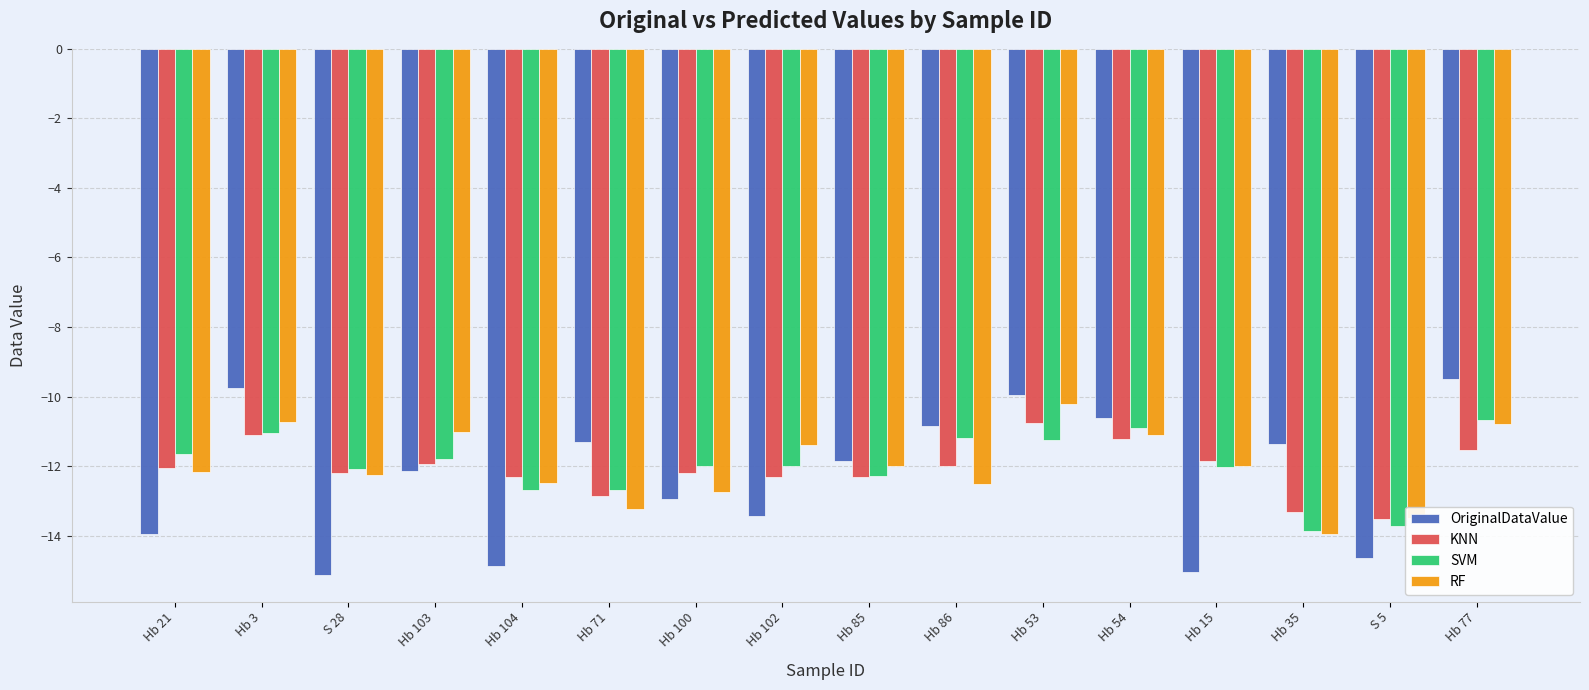

What is the maximum value shown in the chart?

-9.5